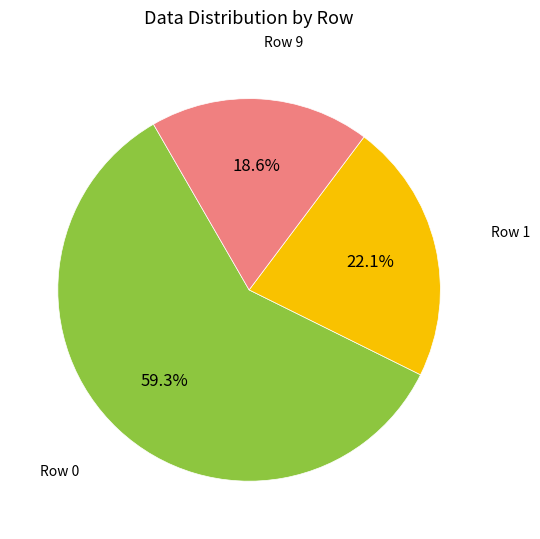

To the nearest percent, what is the difference between the largest and smallest slice percentages?

41%